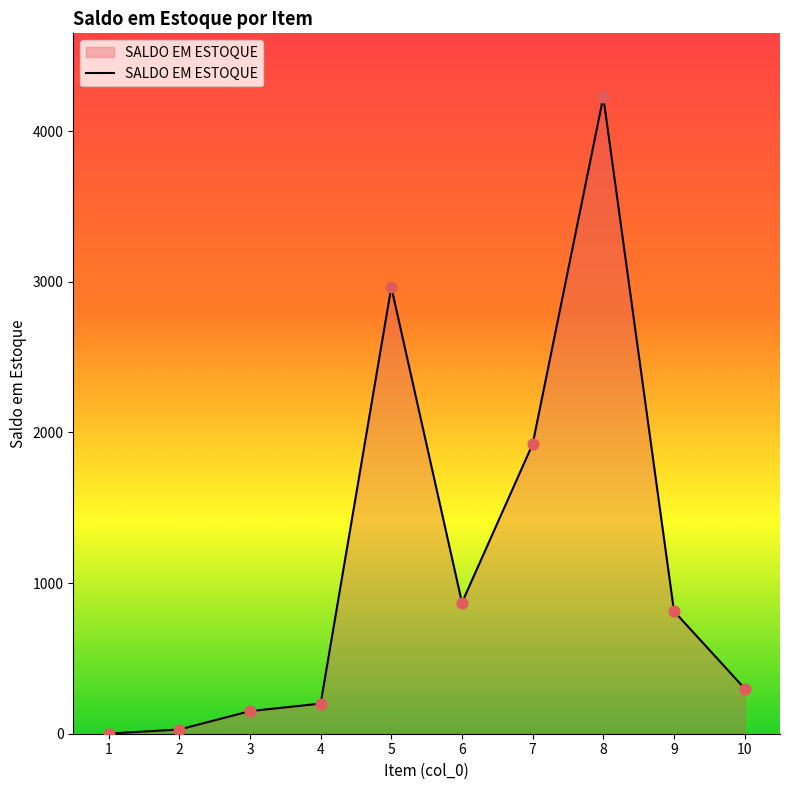

Which has a higher value, 10 or 5?

5